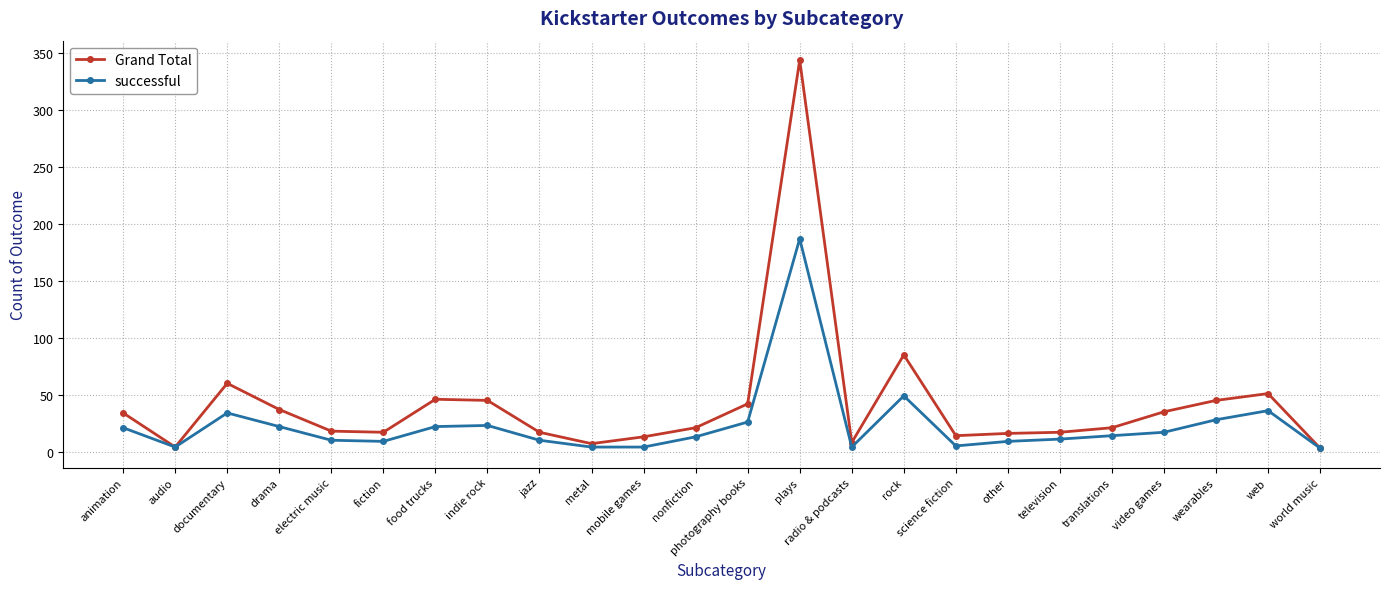

What is the total value across all series at other?

25